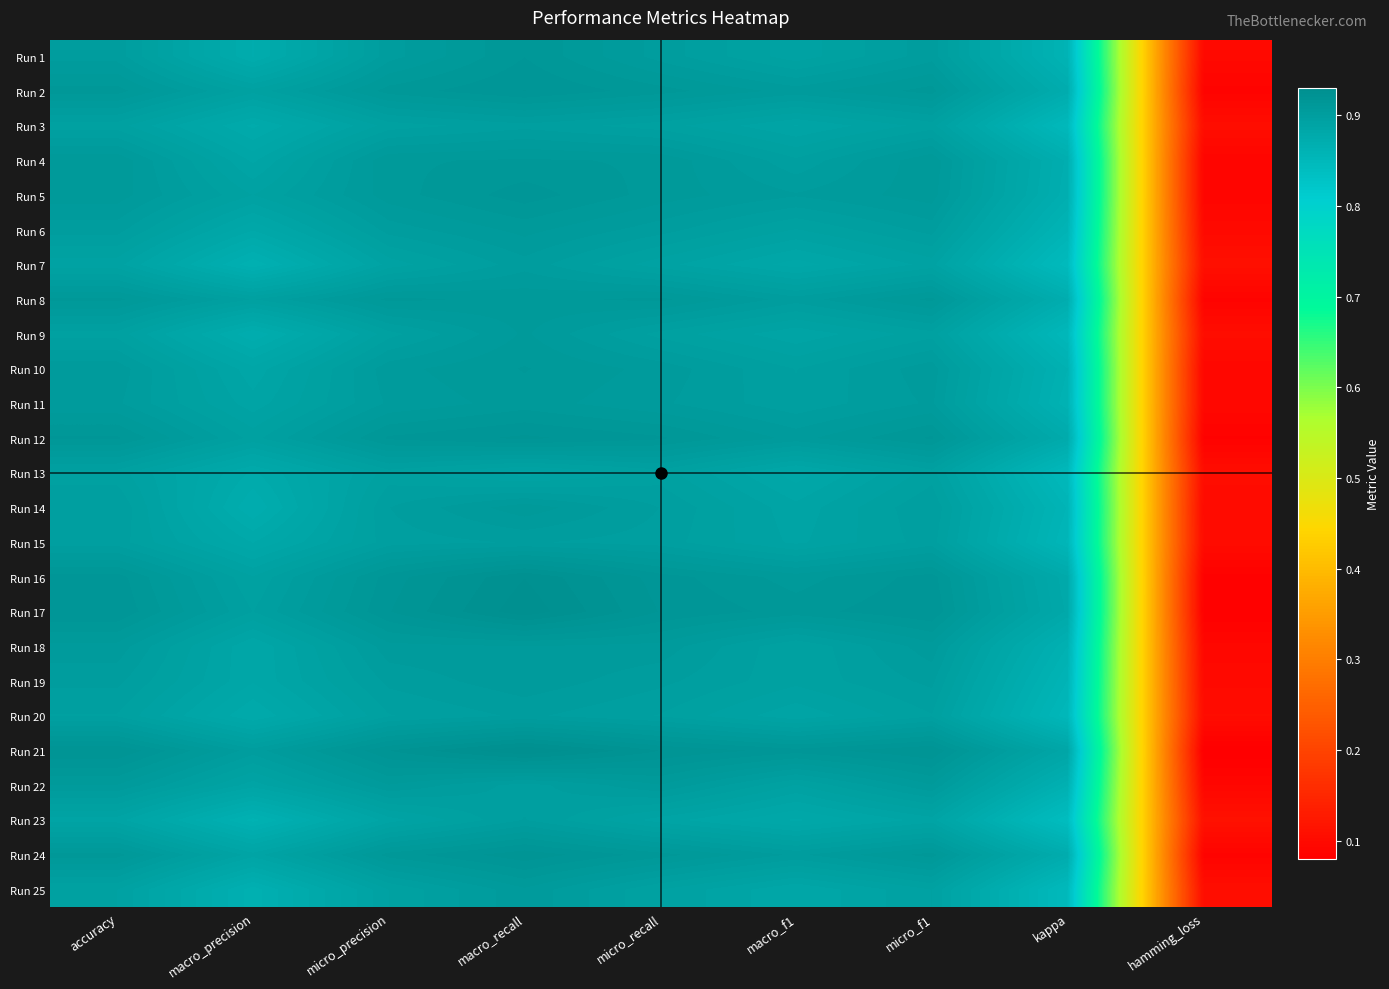

At which category is the sum across all series the highest?

macro_recall